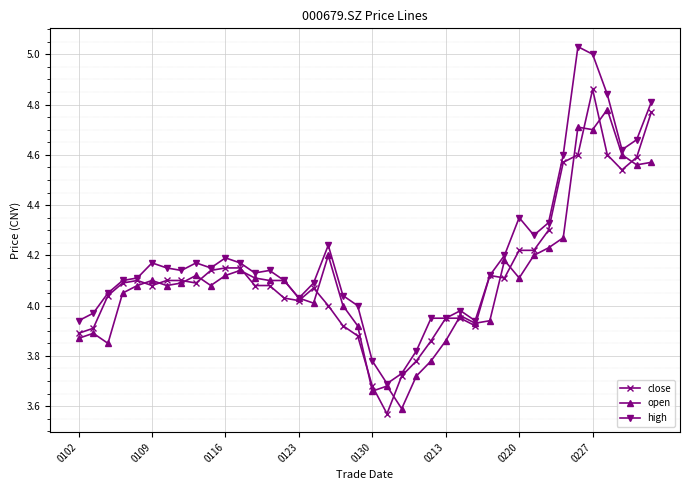

What is the difference between the maximum and minimum values in the open series?

1.2